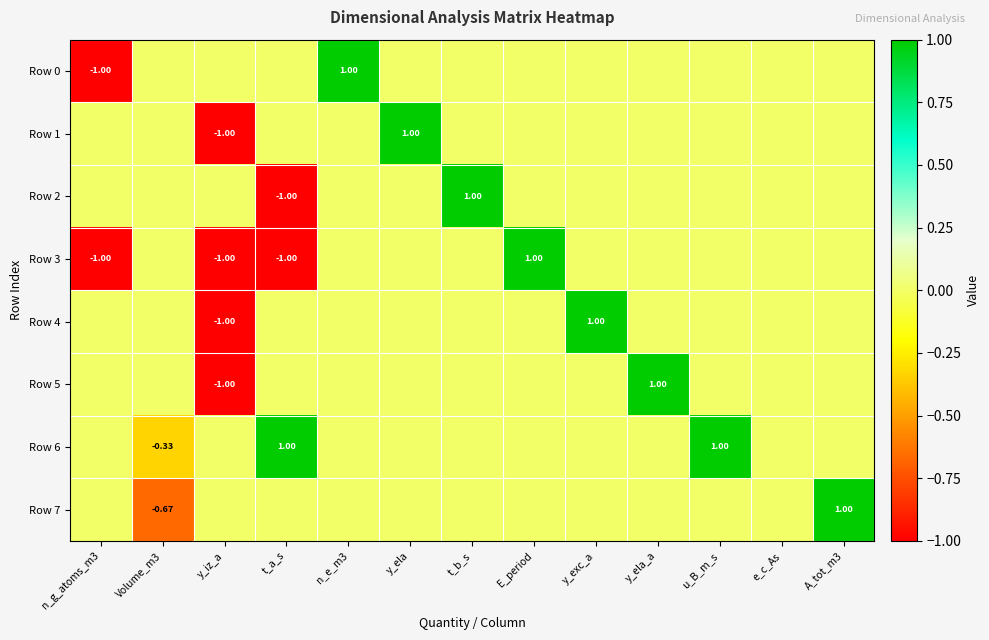

List the labels in order of Row 0 value, largest first.

n_e_m3, Volume_m3, y_iz_a, t_a_s, y_ela, t_b_s, E_period, y_exc_a, y_ela_a, u_B_m_s, e_c_As, A_tot_m3, n_g_atoms_m3